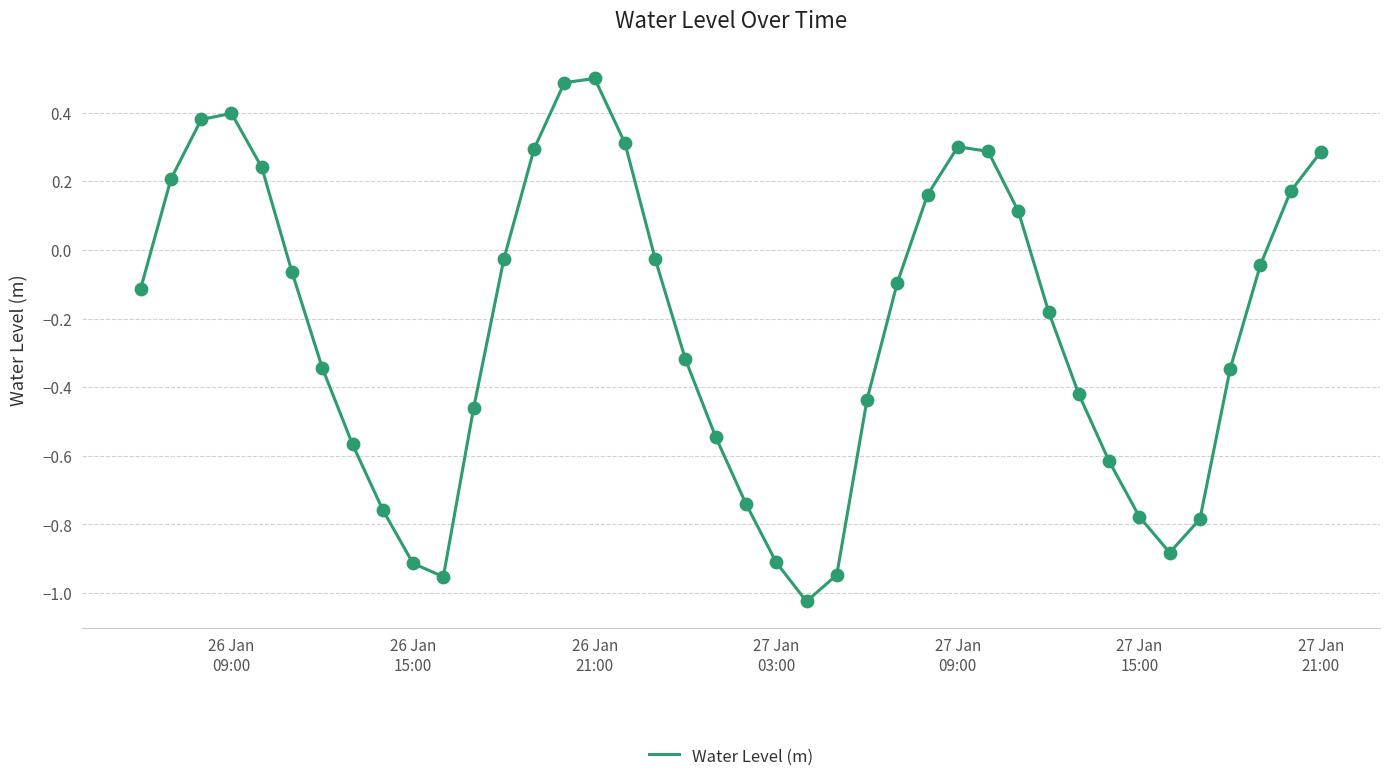

What is the greatest value displayed?

0.5